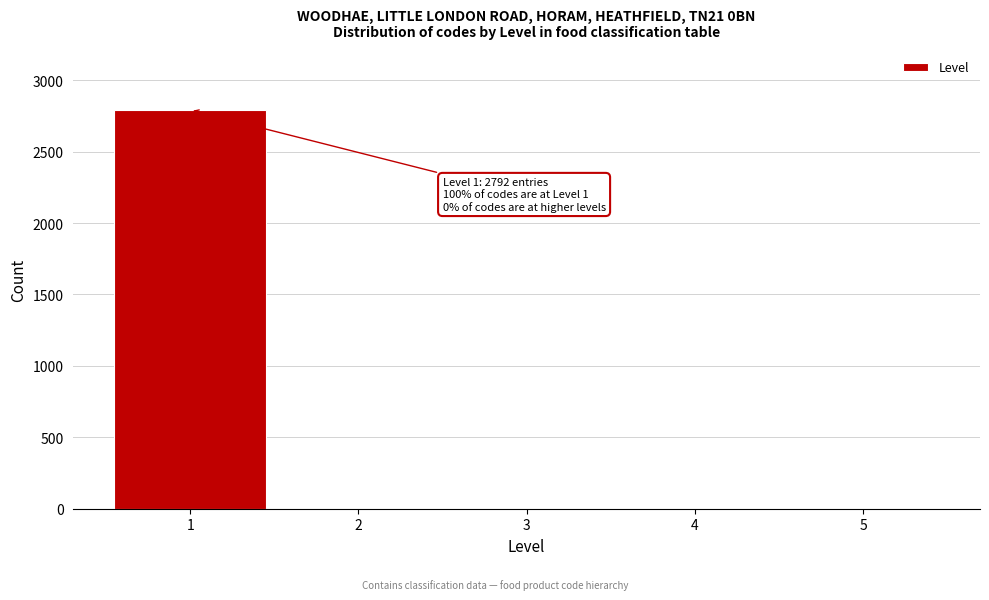

Reading left to right, extract all data points from this chart.

1=2792	2=0	3=0	4=0	5=0